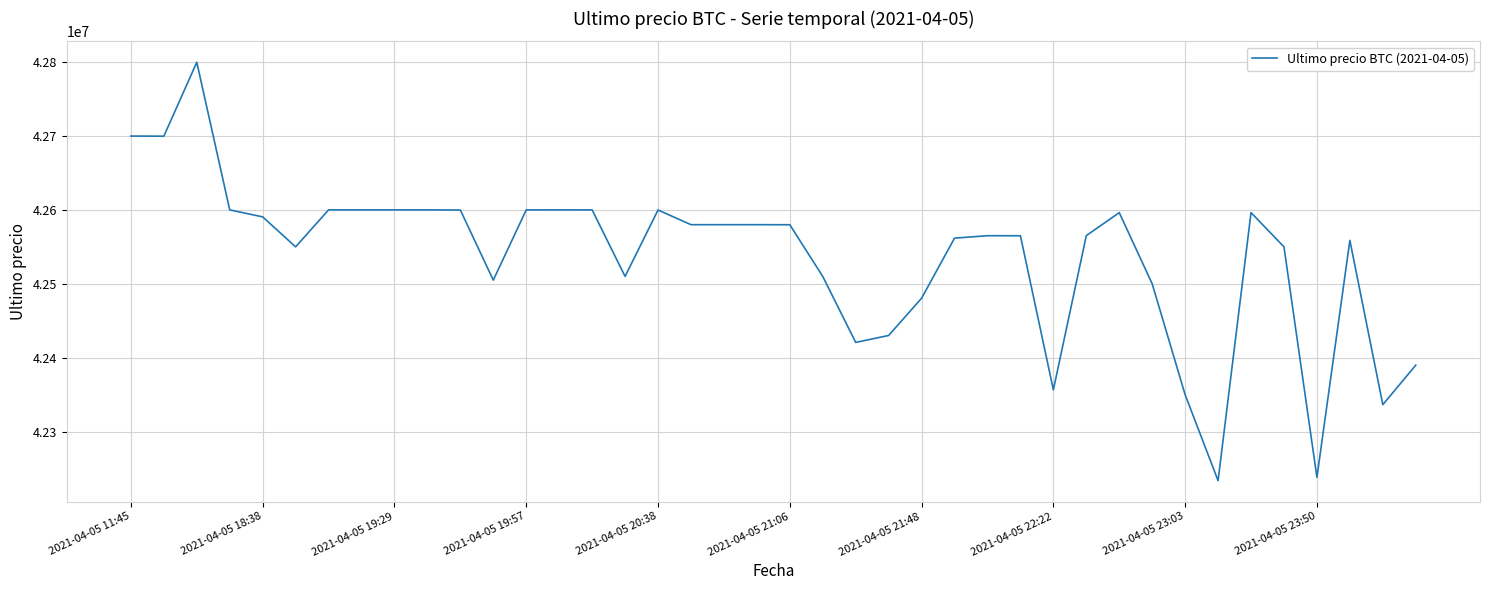

What is the smallest value displayed?

42233851